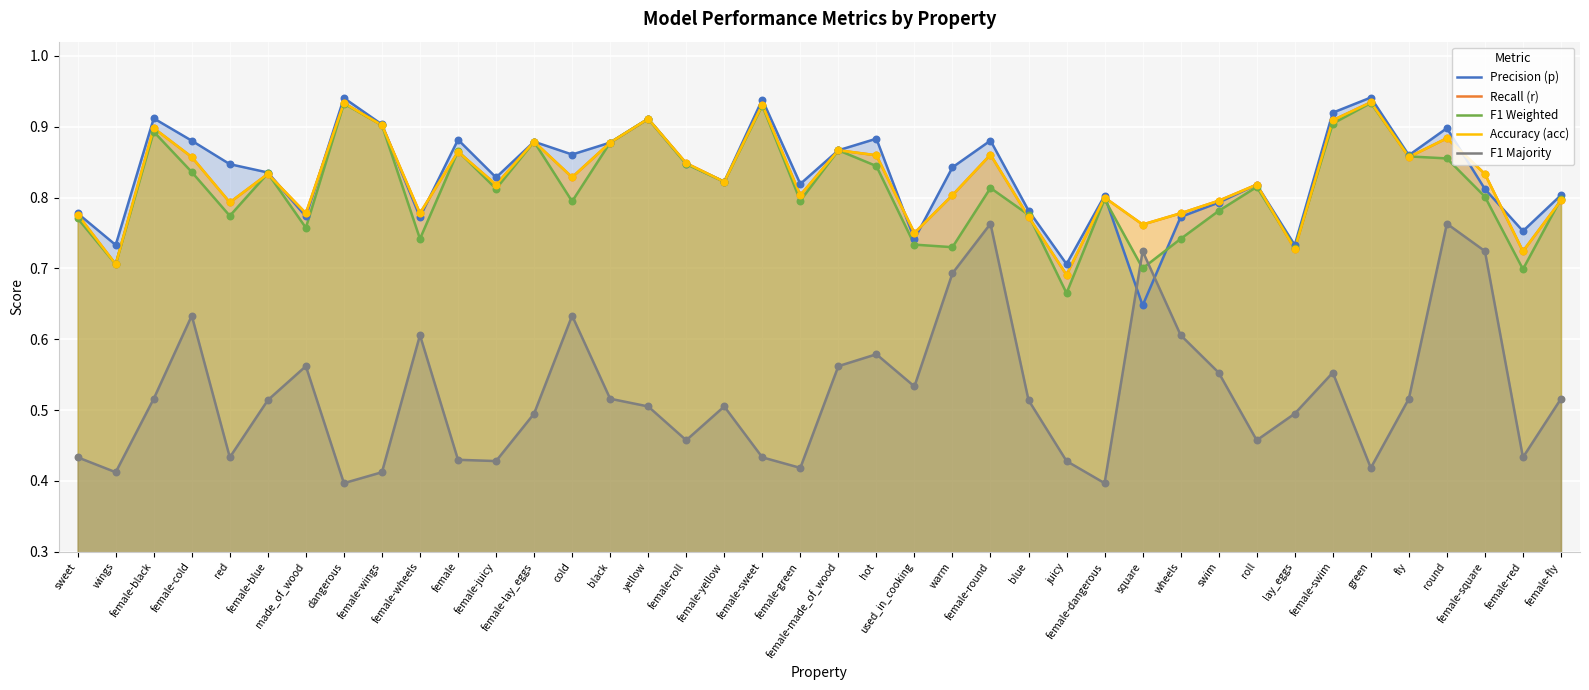

What are all the series names shown in the legend?

Precision (p), Recall (r), F1 Weighted, Accuracy (acc), F1 Majority